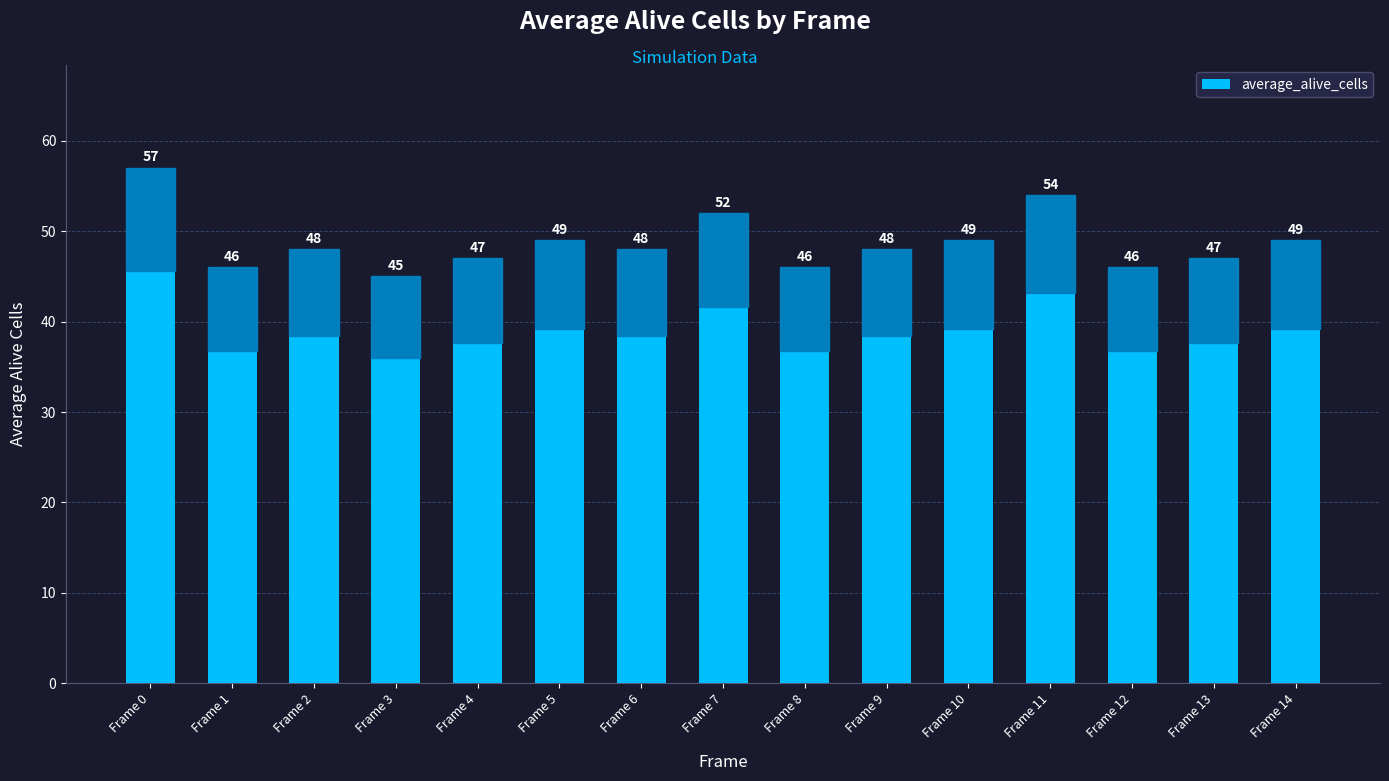

What is the value of the 1st bar from the left?

57